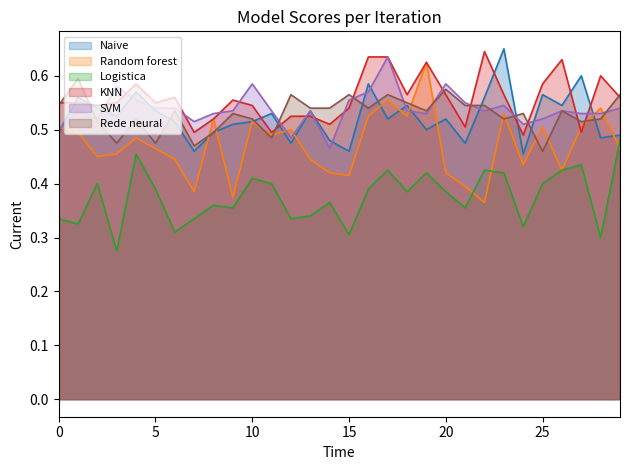

Reading left to right, transcribe all the data shown in this chart.

Naive: 0.5	0.6	0.5	0.5	0.6	0.5	0.5	0.5	0.5	0.5	0.5	0.5	0.5	0.5	0.5	0.5	0.6	0.5	0.5	0.5	0.5	0.5	0.6	0.7	0.5	0.6	0.5	0.6	0.5	0.5
Random forest: 0.5	0.5	0.5	0.5	0.5	0.5	0.4	0.4	0.5	0.4	0.5	0.5	0.5	0.4	0.4	0.4	0.5	0.6	0.5	0.6	0.4	0.4	0.4	0.5	0.4	0.5	0.4	0.5	0.5	0.5
Logistica: 0.3	0.3	0.4	0.3	0.5	0.4	0.3	0.3	0.4	0.4	0.4	0.4	0.3	0.3	0.4	0.3	0.4	0.4	0.4	0.4	0.4	0.4	0.4	0.4	0.3	0.4	0.4	0.4	0.3	0.5
KNN: 0.6	0.6	0.5	0.6	0.6	0.6	0.6	0.5	0.5	0.6	0.5	0.5	0.5	0.5	0.5	0.5	0.6	0.6	0.6	0.6	0.6	0.5	0.6	0.6	0.5	0.6	0.6	0.5	0.6	0.6
SVM: 0.5	0.5	0.5	0.6	0.6	0.5	0.5	0.5	0.5	0.5	0.6	0.5	0.5	0.5	0.5	0.6	0.6	0.6	0.5	0.5	0.6	0.6	0.5	0.5	0.5	0.5	0.5	0.5	0.5	0.5
Rede neural: 0.5	0.6	0.5	0.5	0.5	0.5	0.5	0.5	0.5	0.5	0.5	0.5	0.6	0.5	0.5	0.6	0.5	0.6	0.6	0.5	0.6	0.5	0.5	0.5	0.5	0.5	0.5	0.5	0.5	0.6